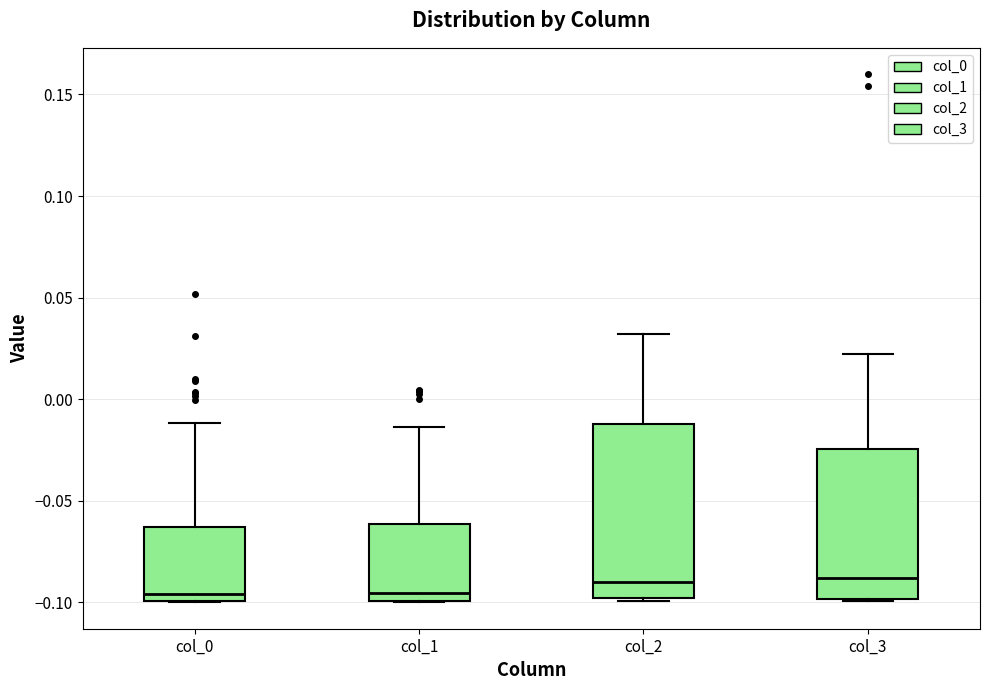

Comparing the boxes themselves (not the whiskers), which one is the tallest?

col_2